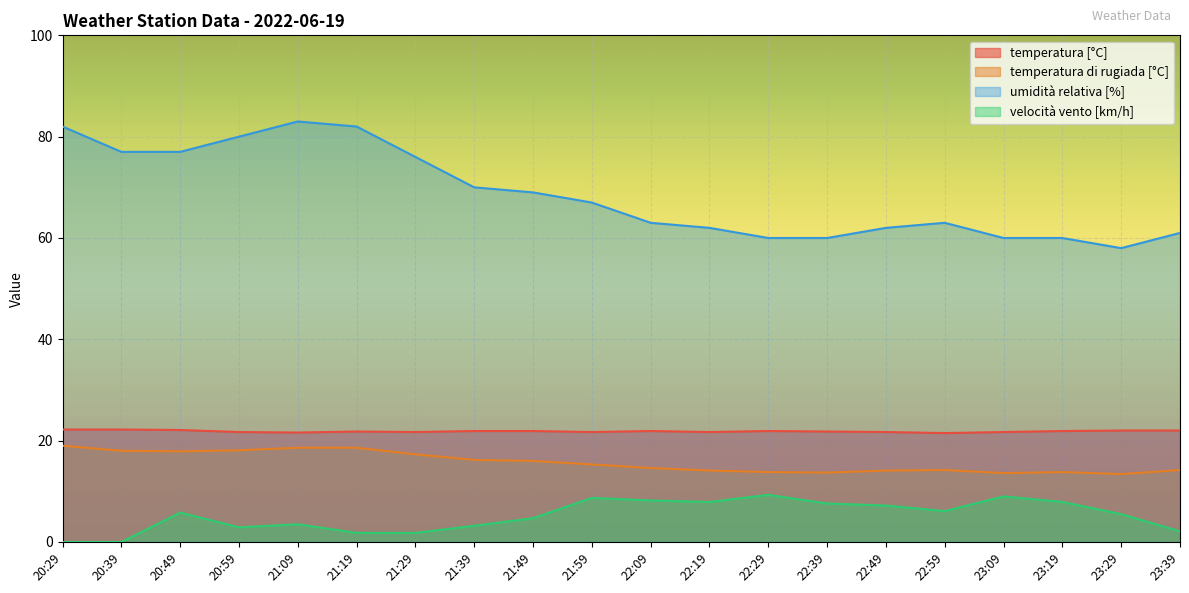

Reading left to right, transcribe all the data shown in this chart.

temperatura [°C]: 22.2	22.2	22.1	21.7	21.6	21.8	21.7	21.9	21.9	21.7	21.9	21.7	21.9	21.8	21.7	21.5	21.7	21.9	22.0	22.0
temperatura di rugiada [°C]: 19.0	18.0	17.9	18.1	18.6	18.6	17.3	16.2	16.0	15.3	14.6	14.1	13.8	13.7	14.1	14.2	13.6	13.8	13.4	14.2
umidità relativa [%]: 82.0	77.0	77.0	80.0	83.0	82.0	76.0	70.0	69.0	67.0	63.0	62.0	60.0	60.0	62.0	63.0	60.0	60.0	58.0	61.0
velocità vento [km/h]: 0.0	0.0	5.8	2.9	3.5	1.8	1.8	3.2	4.7	8.7	8.2	7.9	9.3	7.6	7.2	6.1	9.0	7.9	5.5	2.1